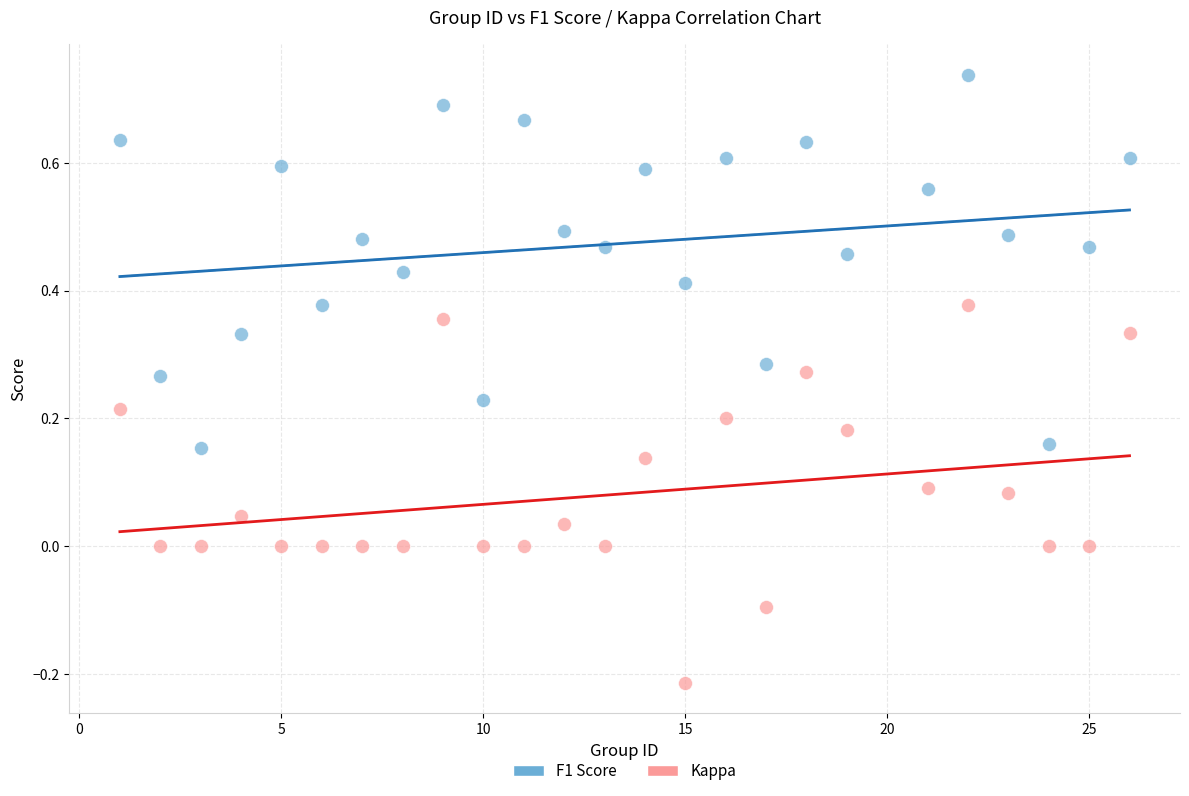

Which series reaches the maximum Y coordinate?

F1 Score